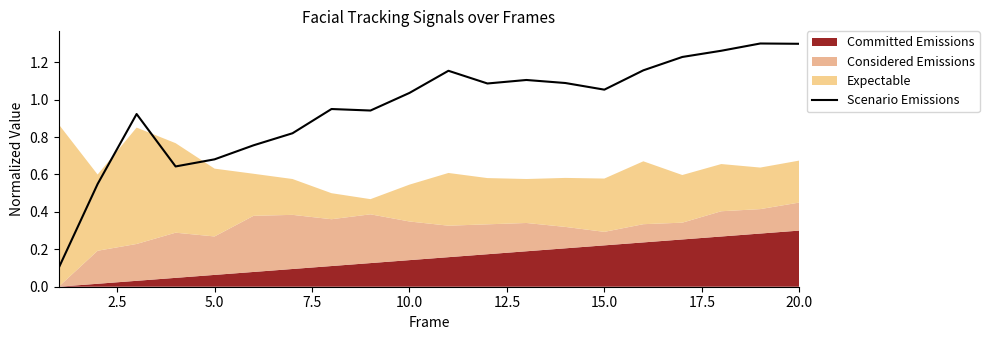

At which label does Scenario Emissions first exceed 1?

10.0